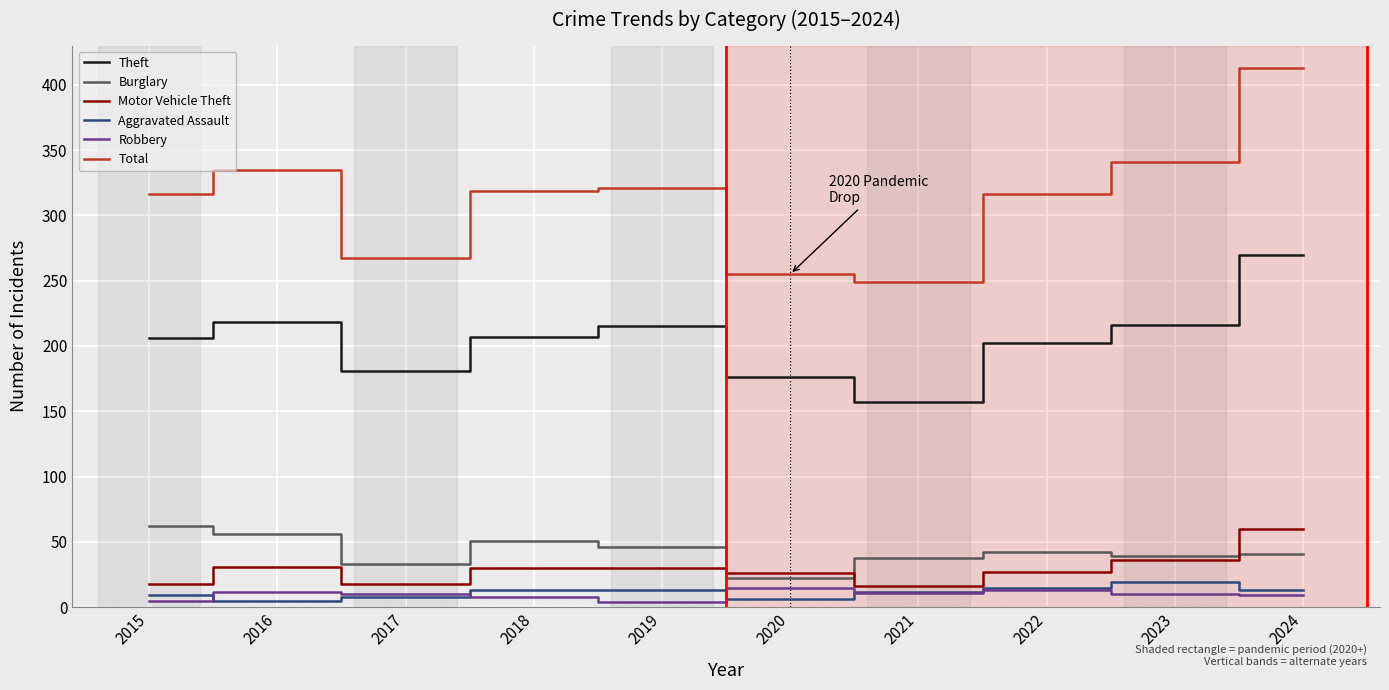

True or false: Theft has a value of 292 at 2019.

False